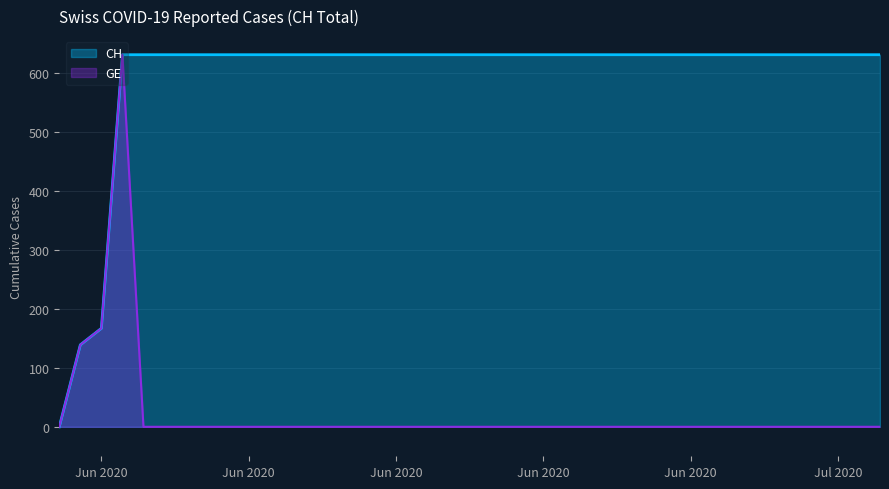

What is the sum of the CH values at 2020-07-08 and 2020-06-14?

1262